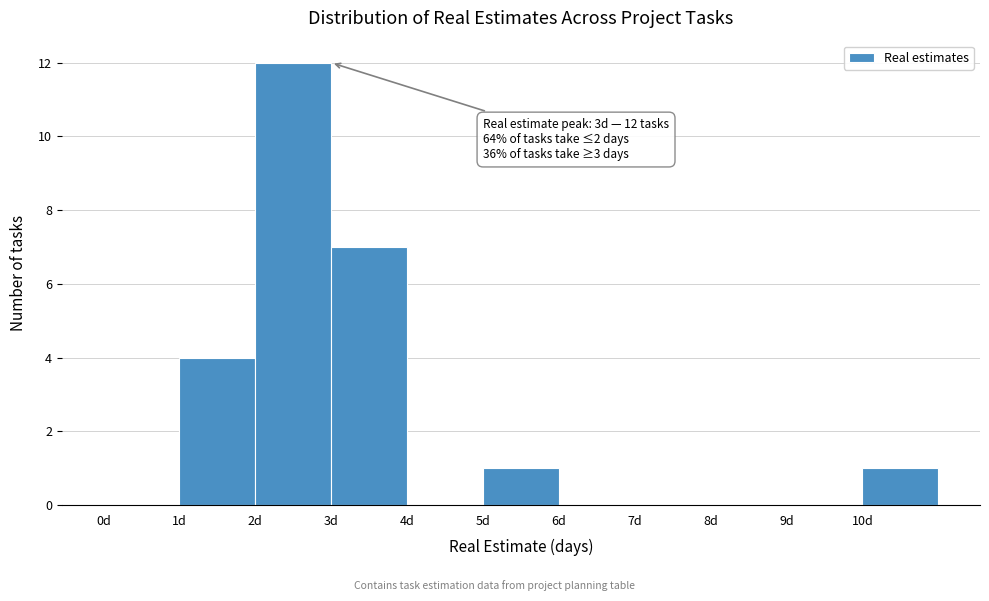

Over which range of the x-axis is the bar tallest?

2 to 3